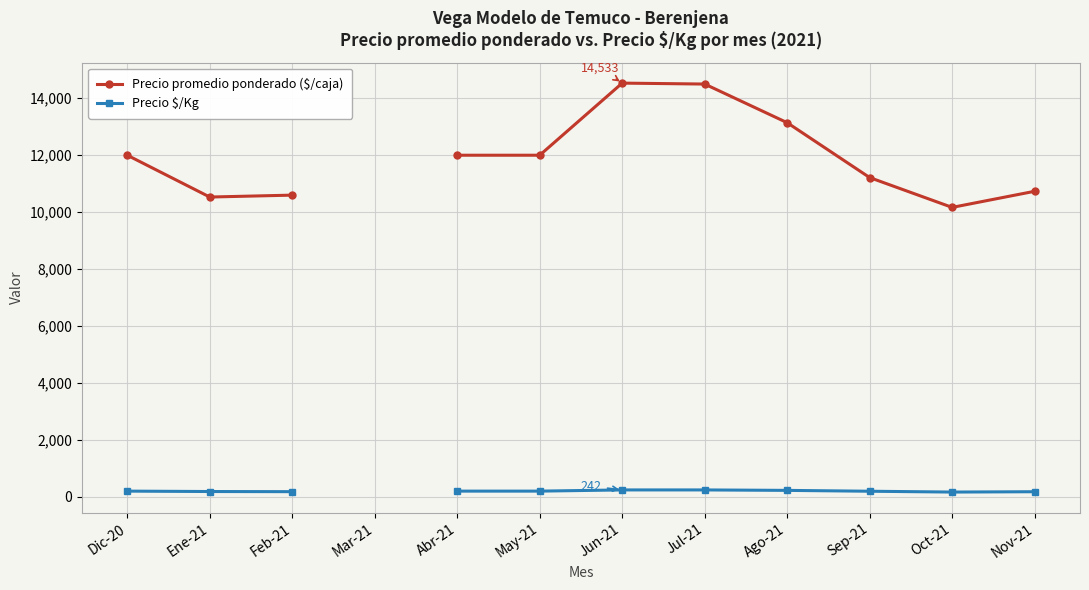

True or false: Precio $/Kg has a value of 167.0 at Oct-21.

True